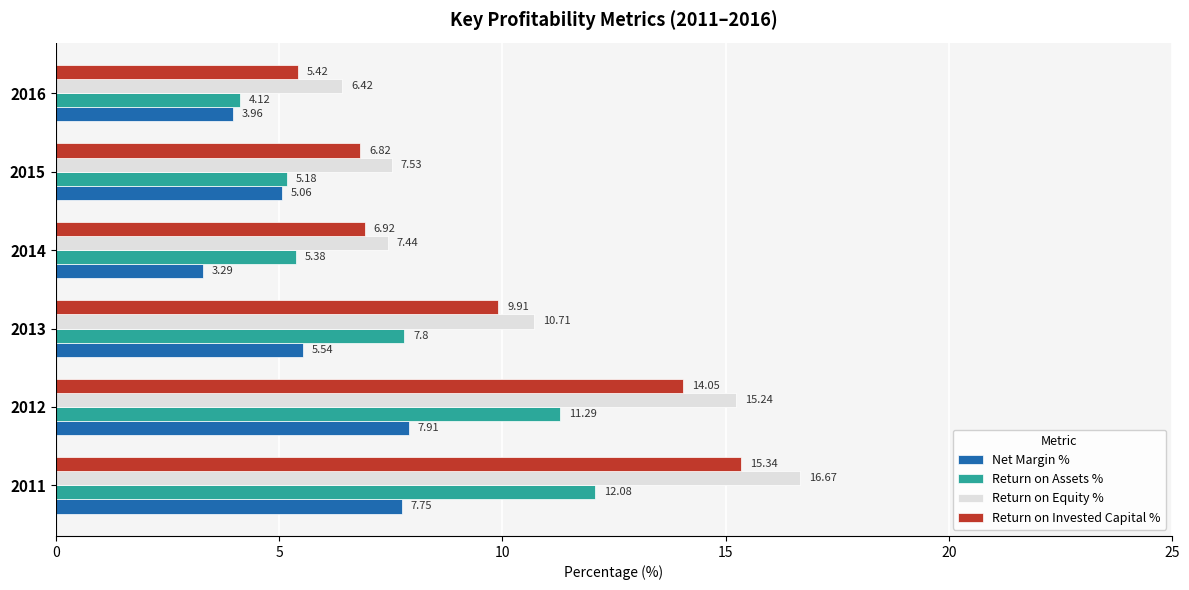

Where is Return on Invested Capital % nearest to the value 10?

2013